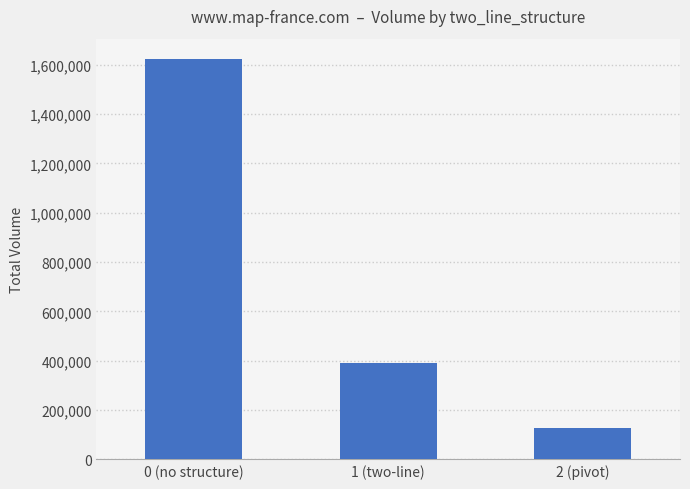

What is the sum of all values?

2145110